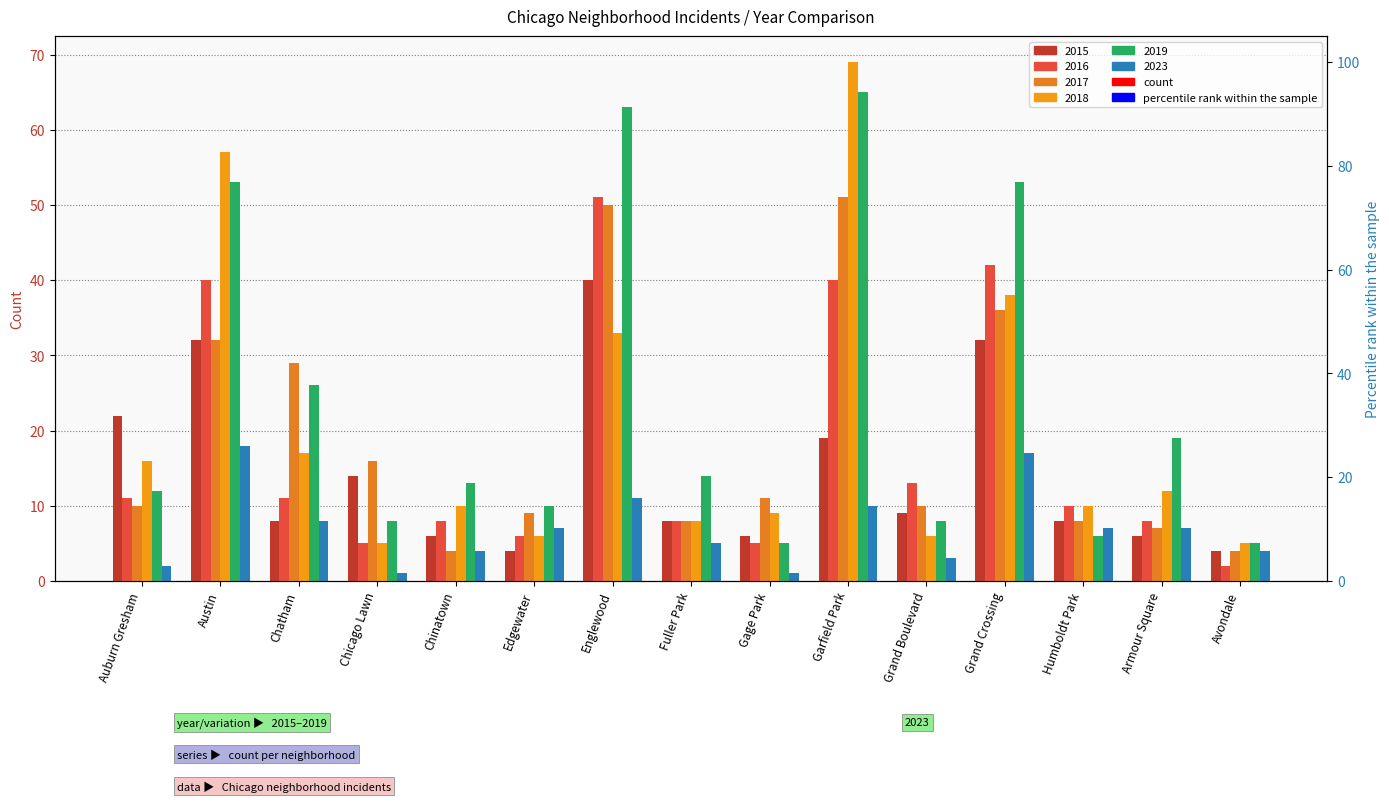

Which has a higher value, Chatham or Gage Park?

Chatham